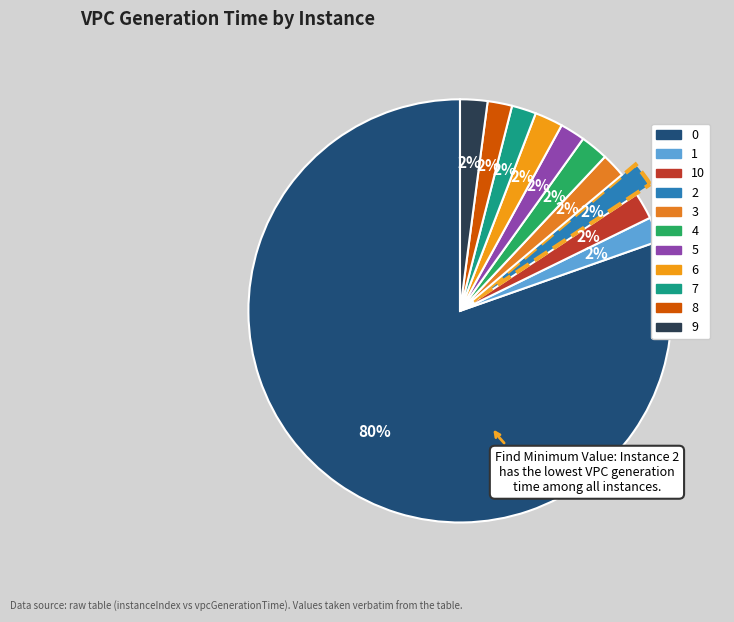

How many segments does this pie chart have?

11